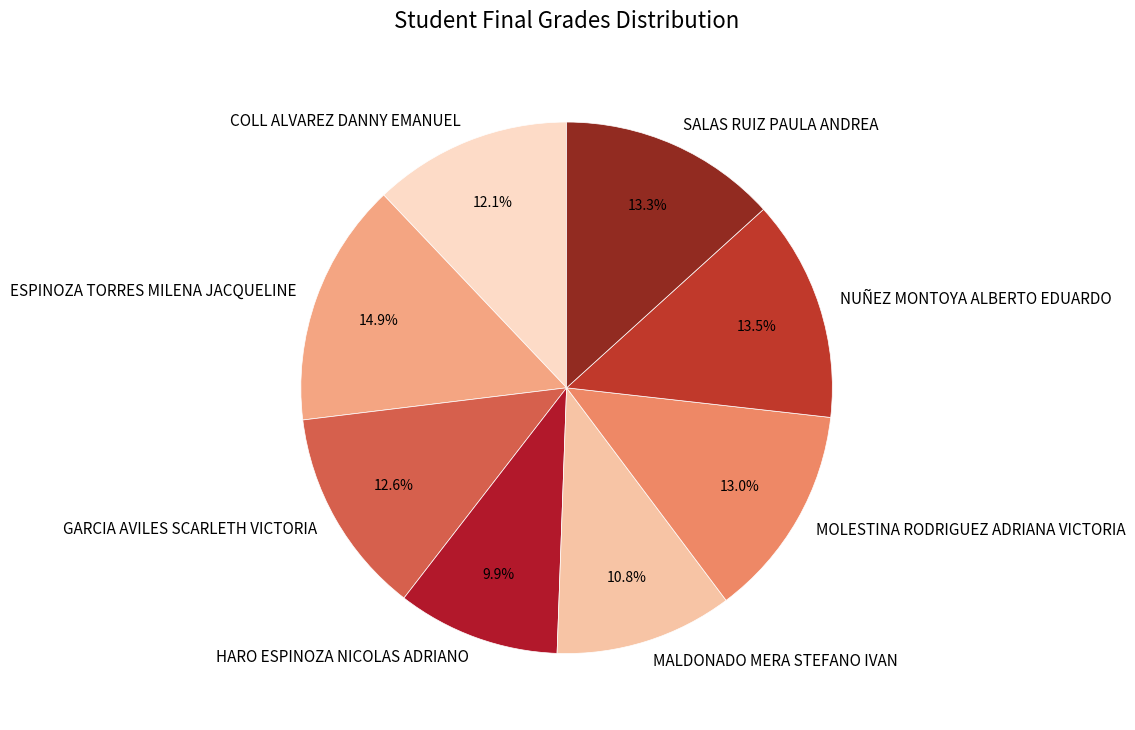

Is there a majority slice in this chart?

No